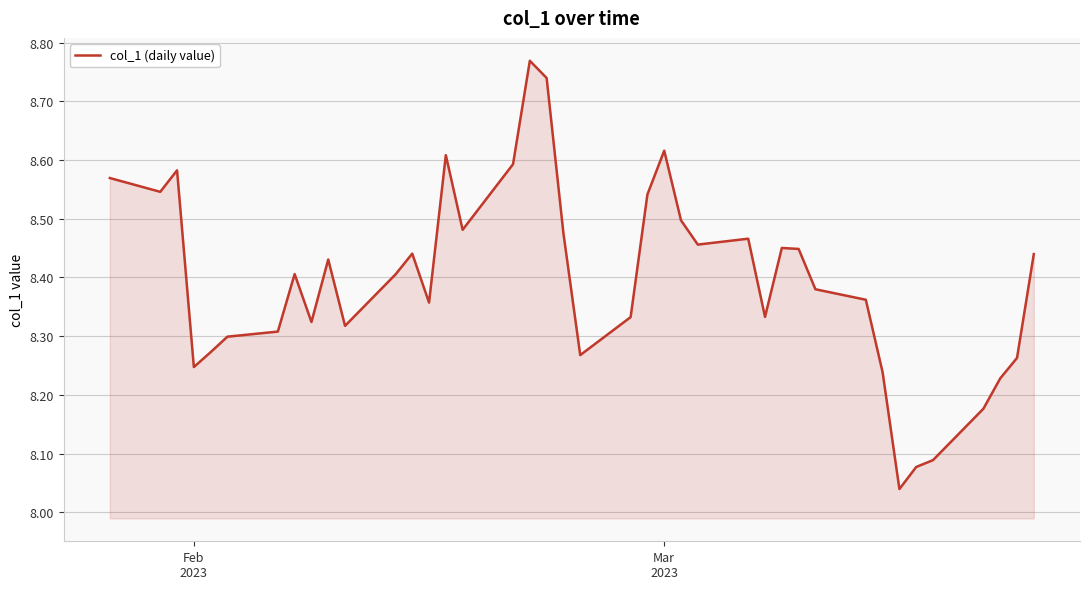

Count the number of categories in the chart.

40